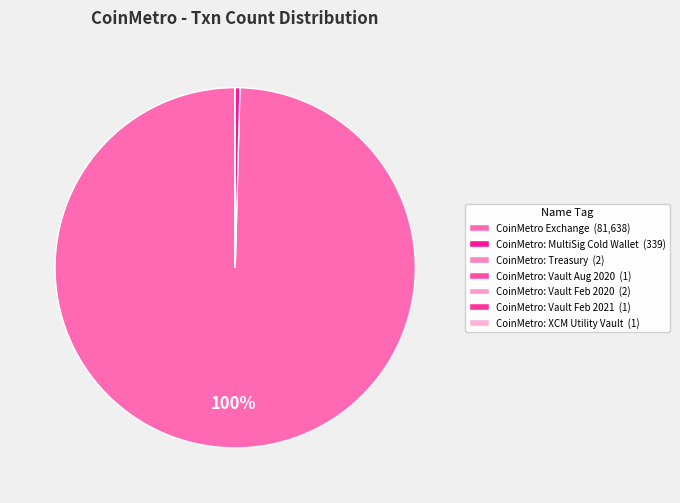

Combined, what portion of the pie is CoinMetro Exchange and CoinMetro: Vault Feb 2021?

99.6%